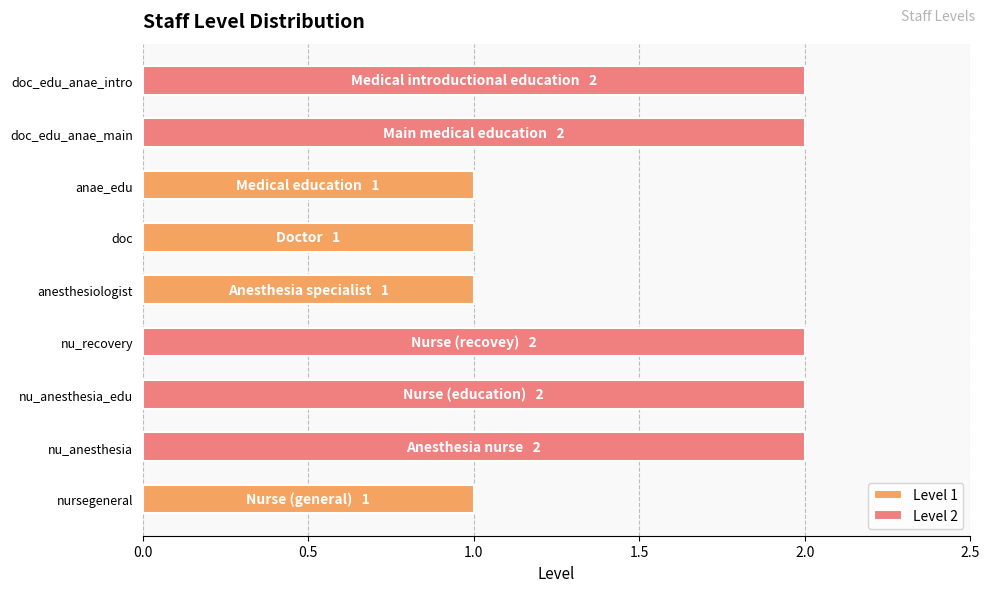

What position from the right is doc?

4